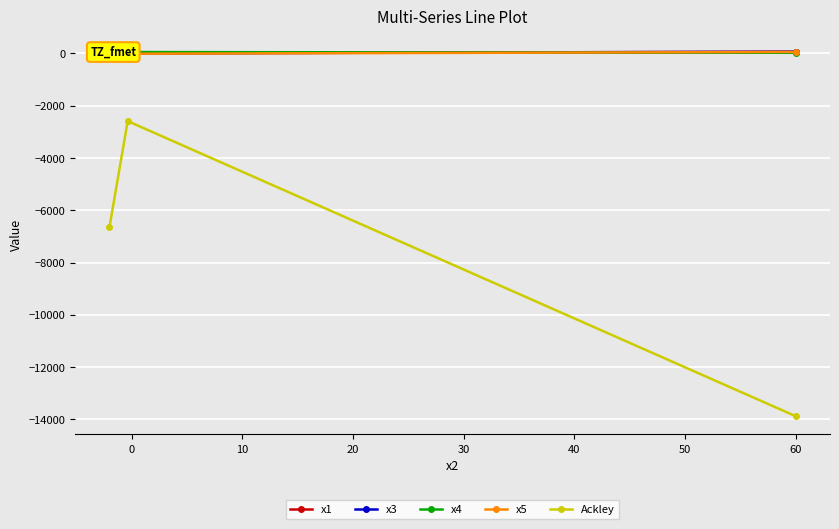

What is the highest value of the Ackley series?

-2591.6